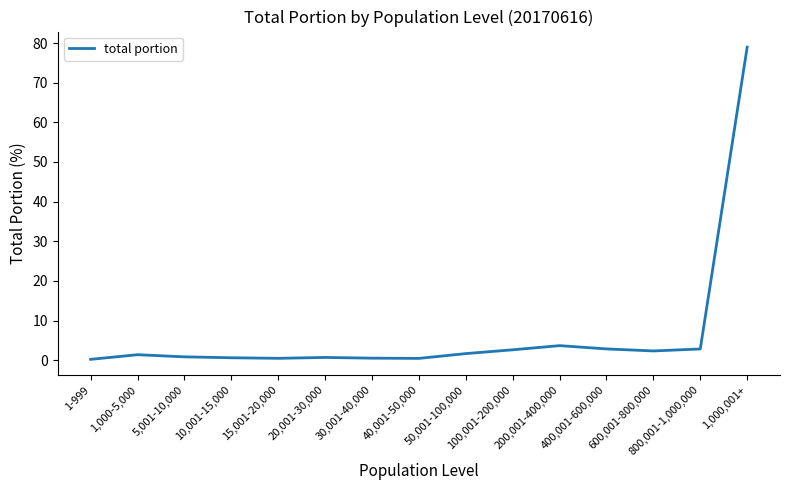

True or false: the data shows 1.6 at 50,001-100,000.

True